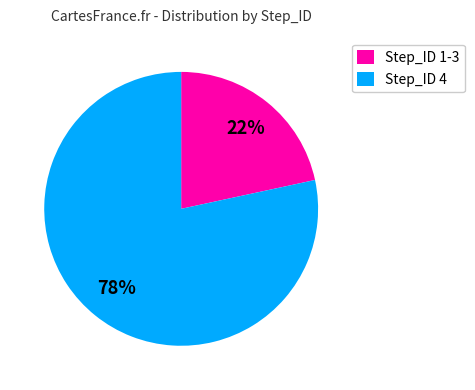

The Step_ID 1-3 slice represents 22% of the pie. True or false?

True